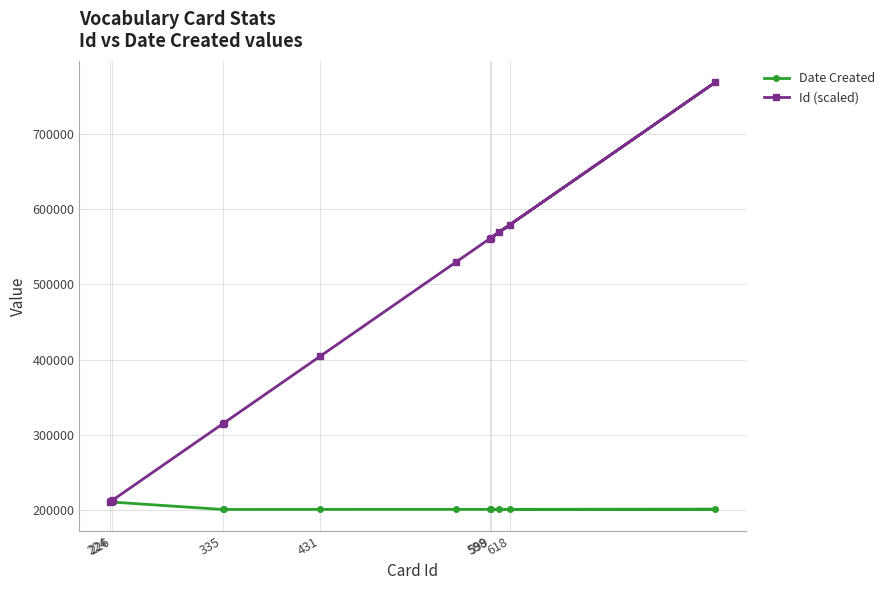

What is the greatest value displayed?

769182.0